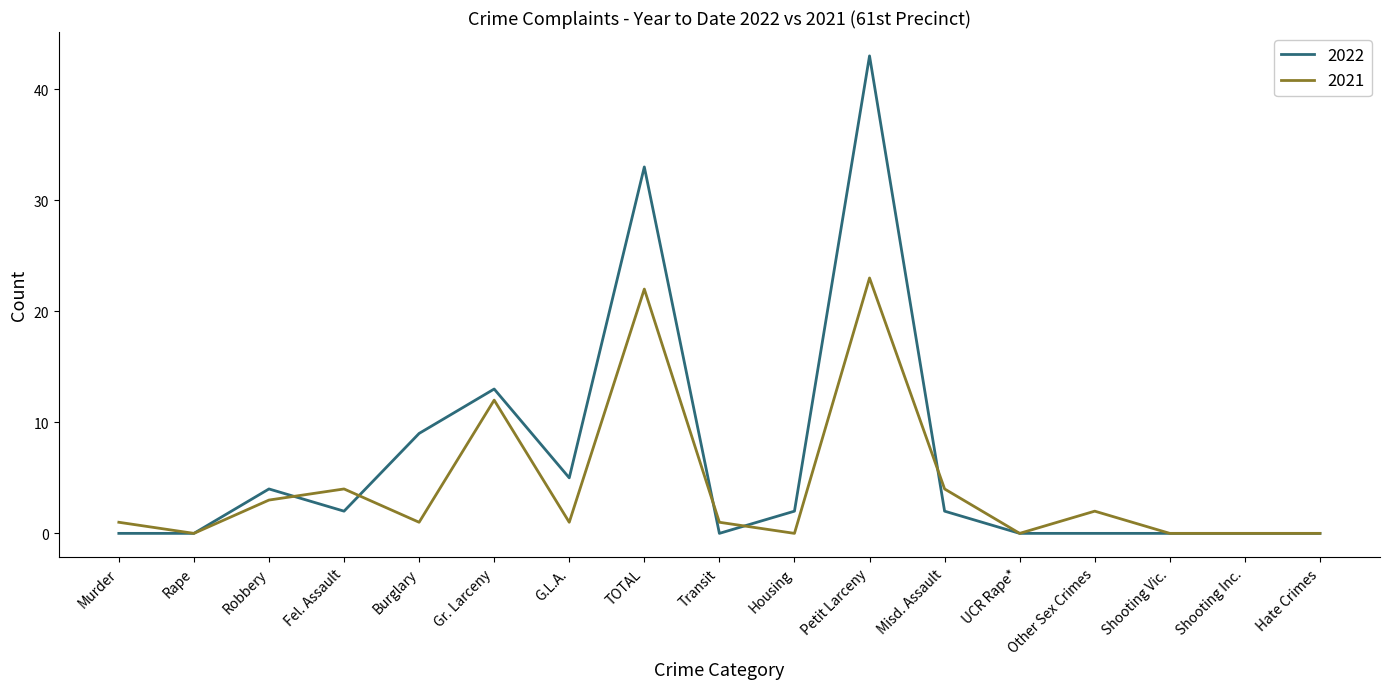

Reading left to right, extract all data points from this chart.

2022: 0	0	4	2	9	13	5	33	0	2	43	2	0	0	0	0	0
2021: 1	0	3	4	1	12	1	22	1	0	23	4	0	2	0	0	0